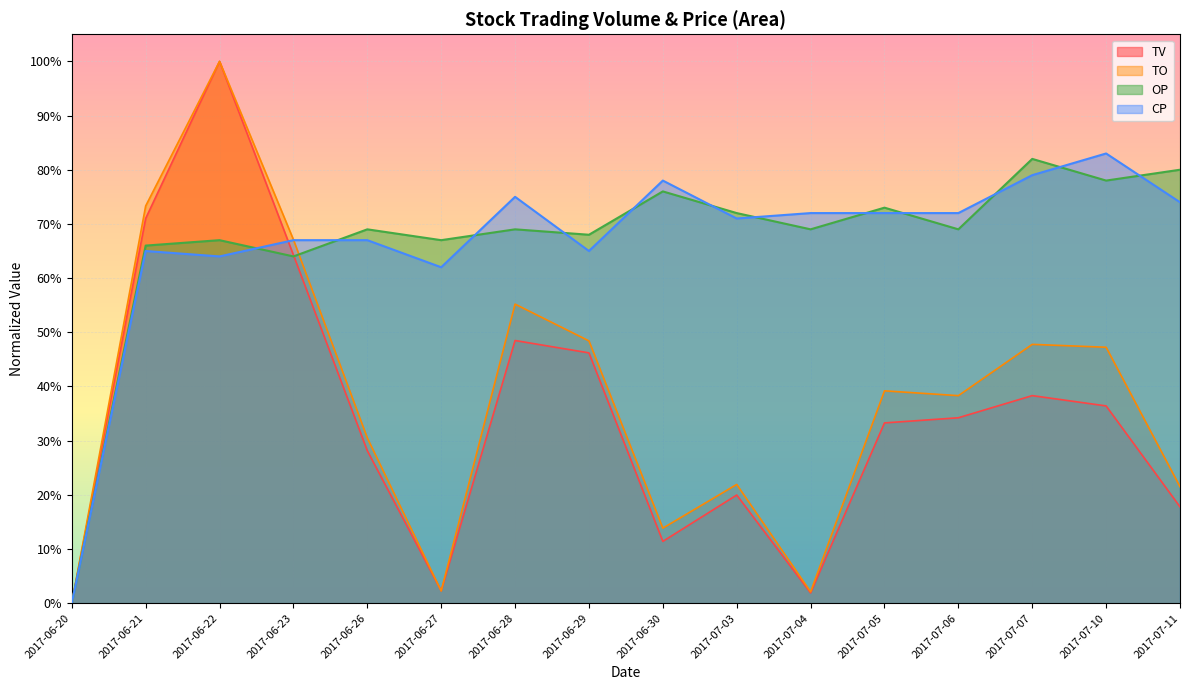

True or false: TV and TO cross at least once.

True